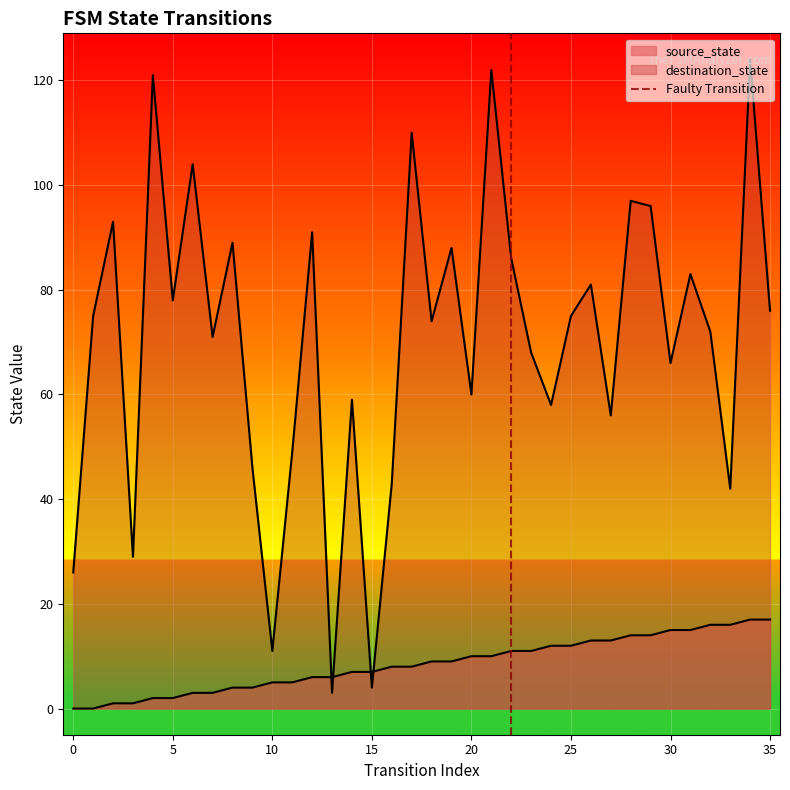

True or false: the data shows 1 at -5.

False